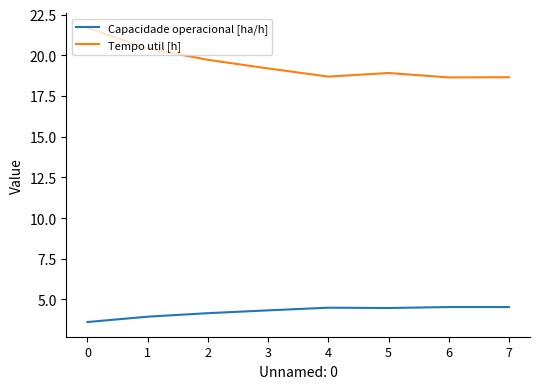

Which series has the largest total across all categories?

Tempo util [h]